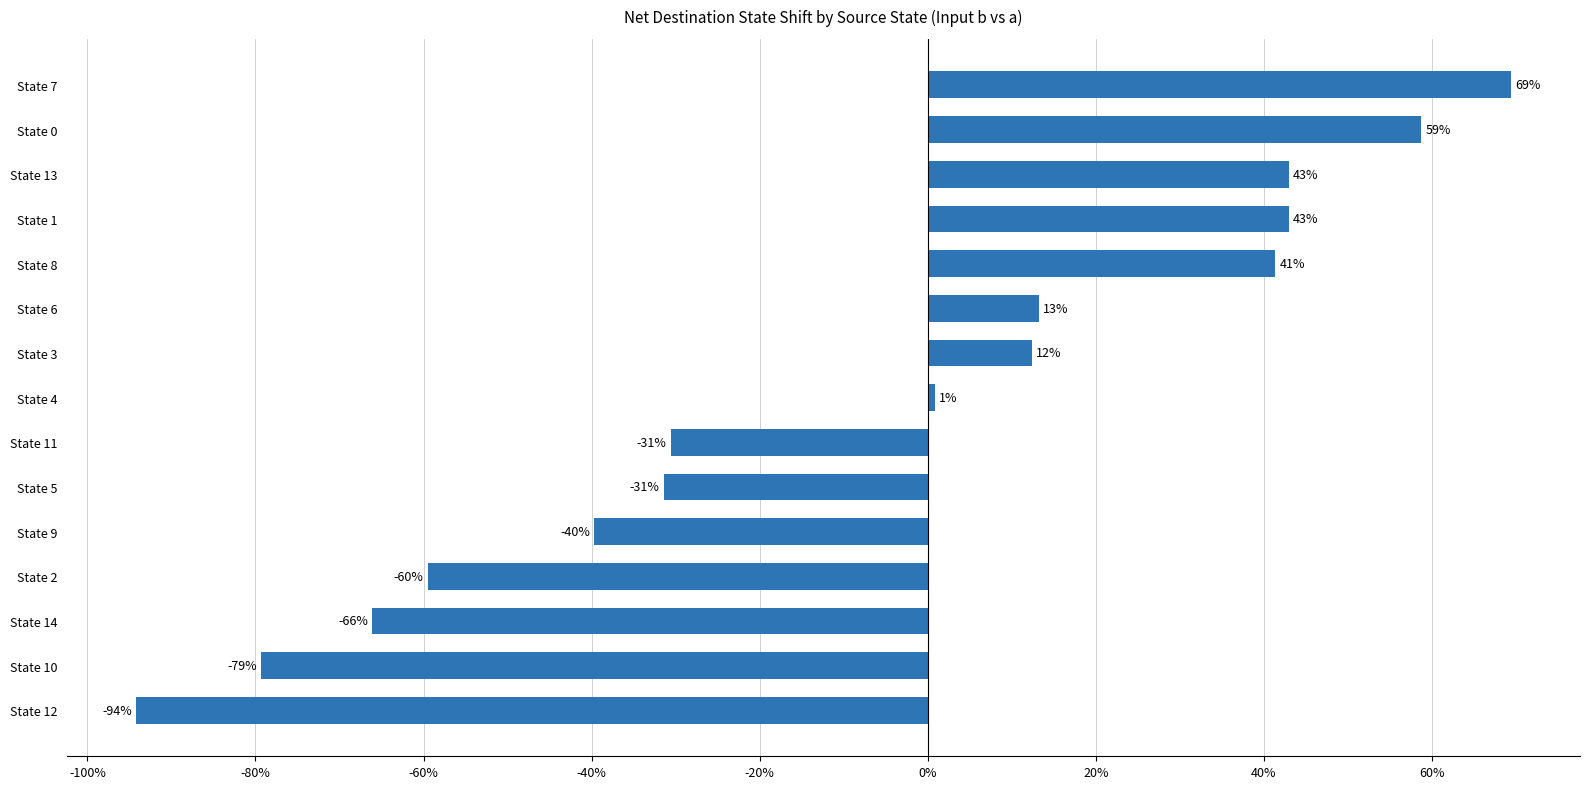

How many bars are there in total?

15